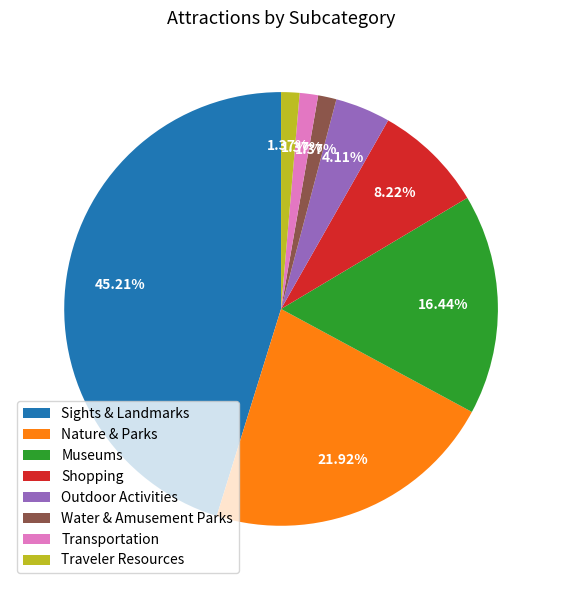

How many segments does this pie chart have?

8